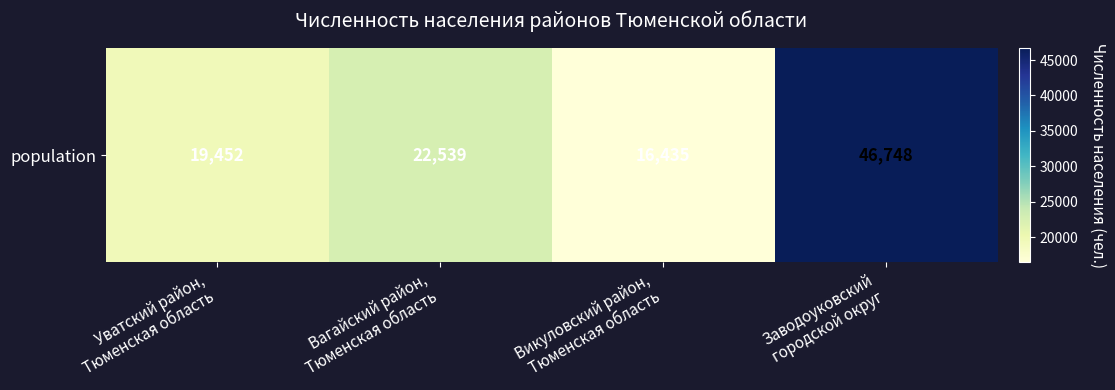

What is the greatest value displayed?

46748